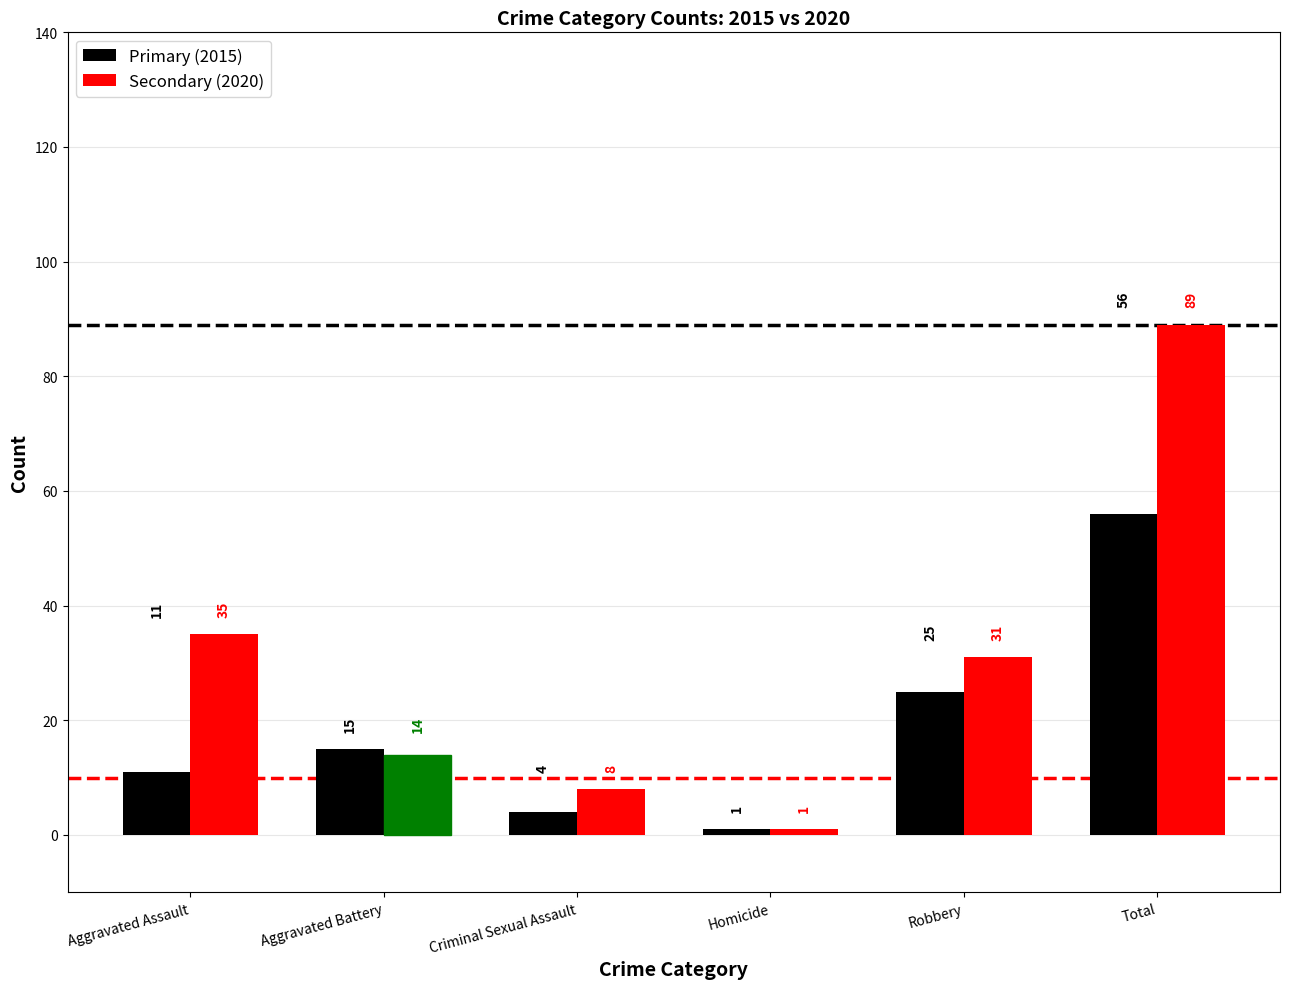

Which series has the largest range (max minus min)?

Secondary (2020)